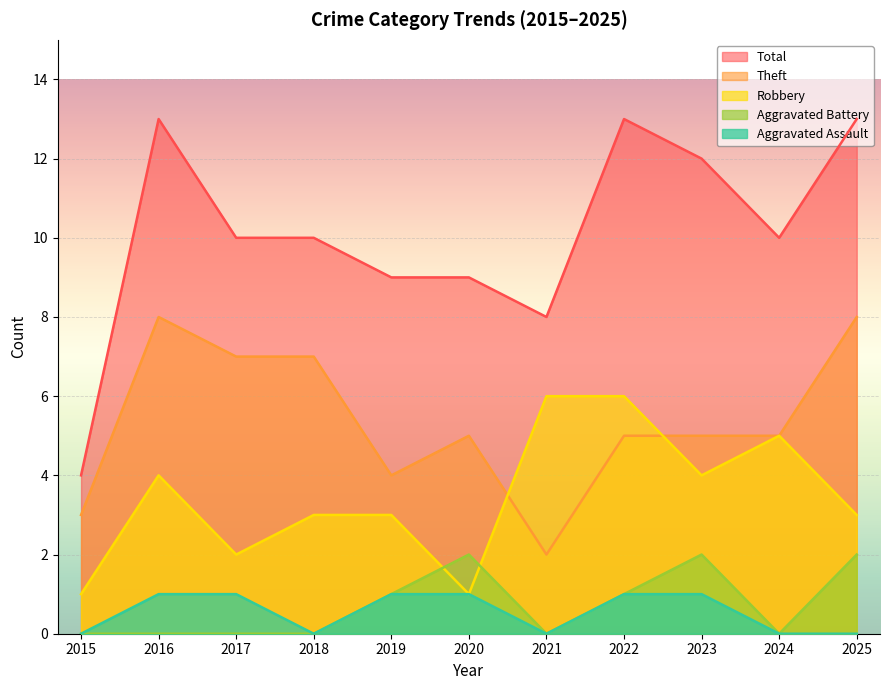

True or false: Robbery has a value of 3 at 2019.

True